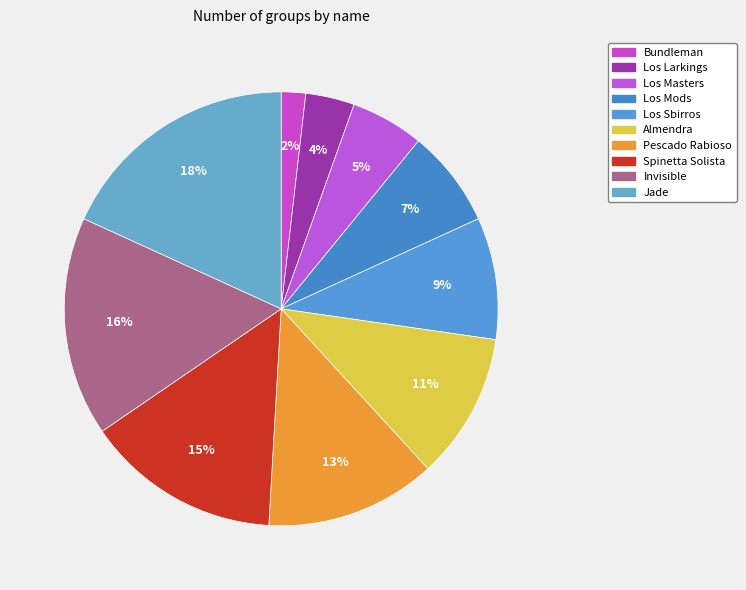

To the nearest percent, what portion does Los Sbirros represent?

9%